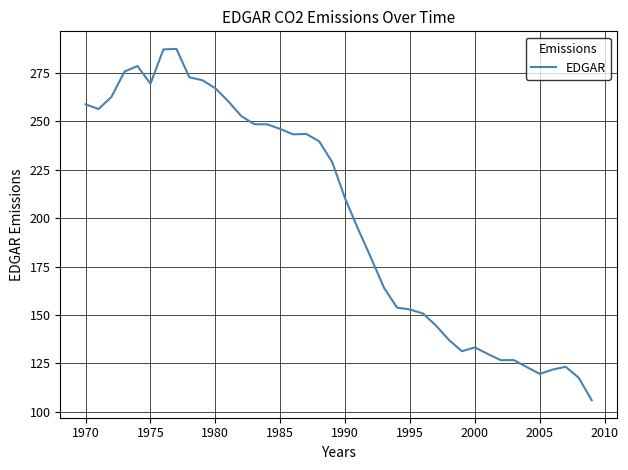

What is the greatest value displayed?

287.4